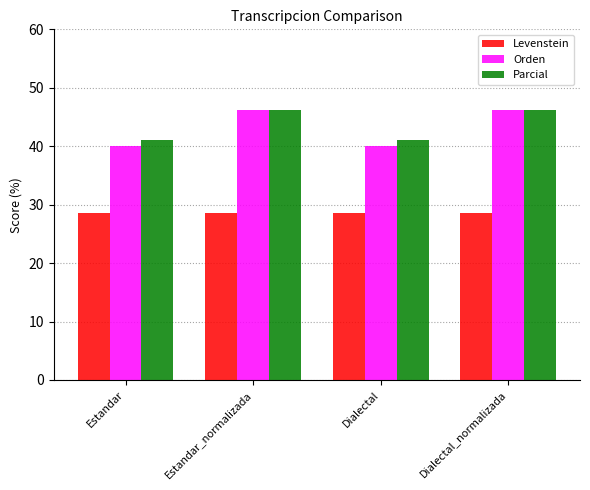

What is the difference between the maximum and second lowest values in the Orden series?

6.2